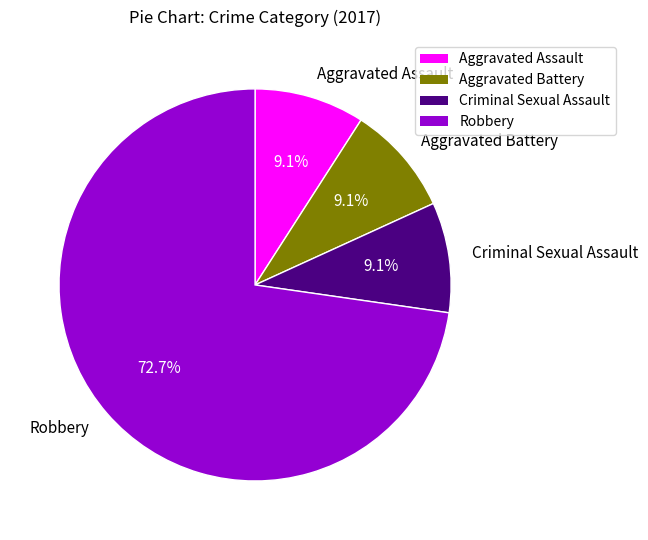

How many segments does this pie chart have?

4